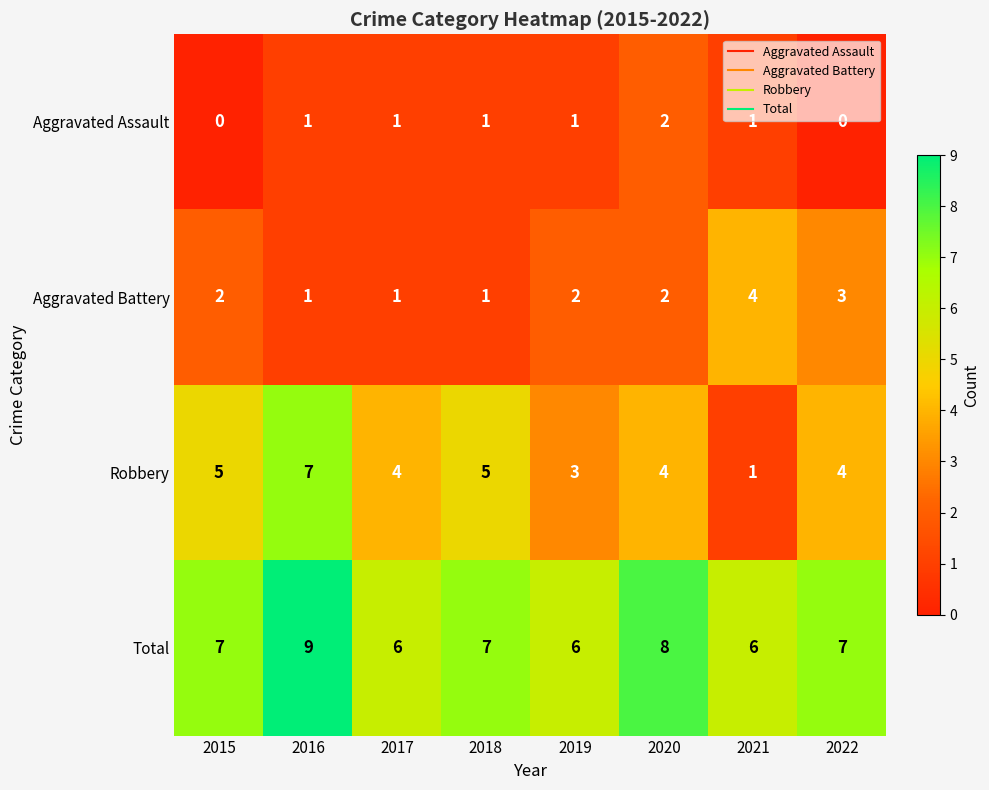

Which series has the largest total across all categories?

Total